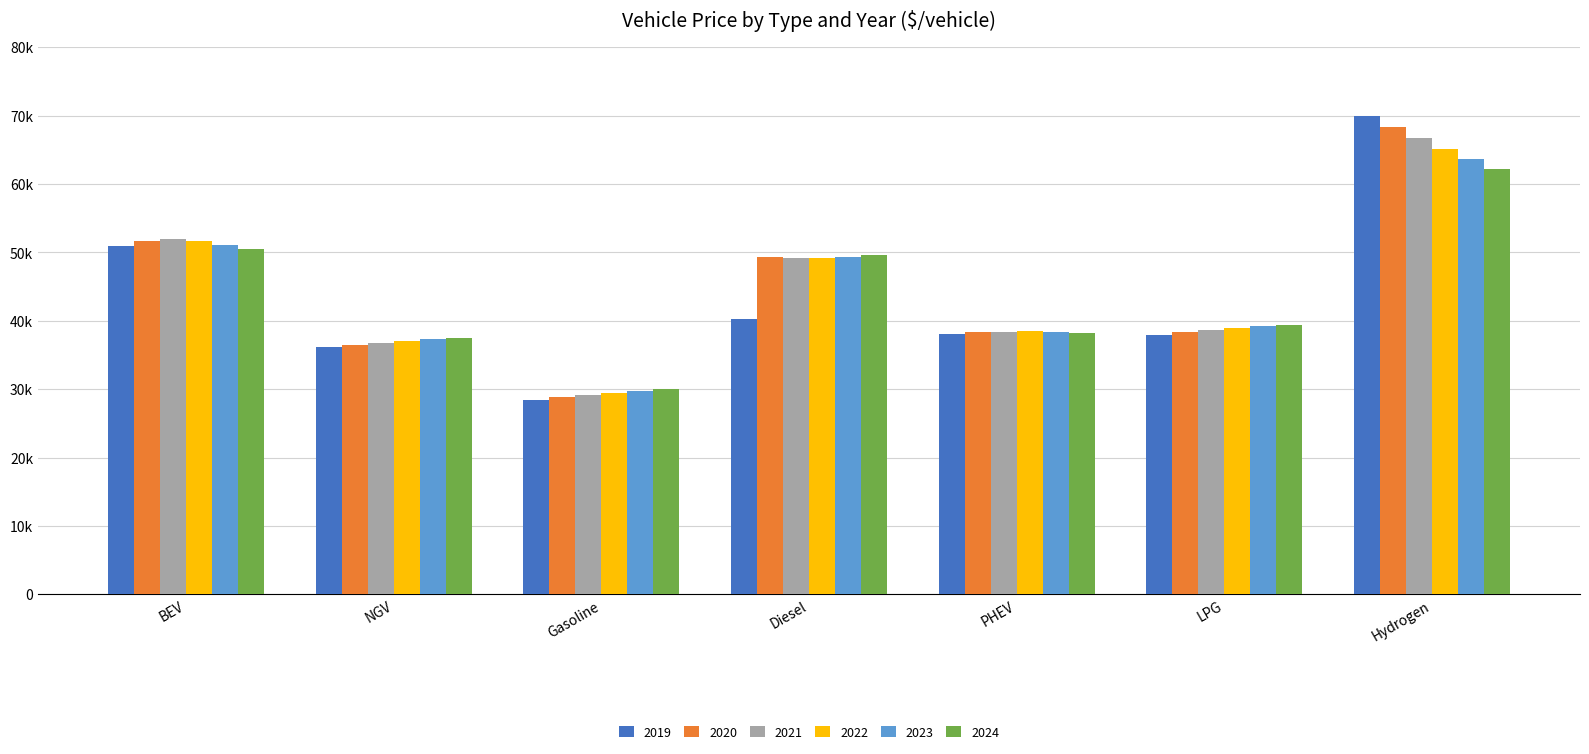

Which label corresponds to the largest value in the chart?

Hydrogen